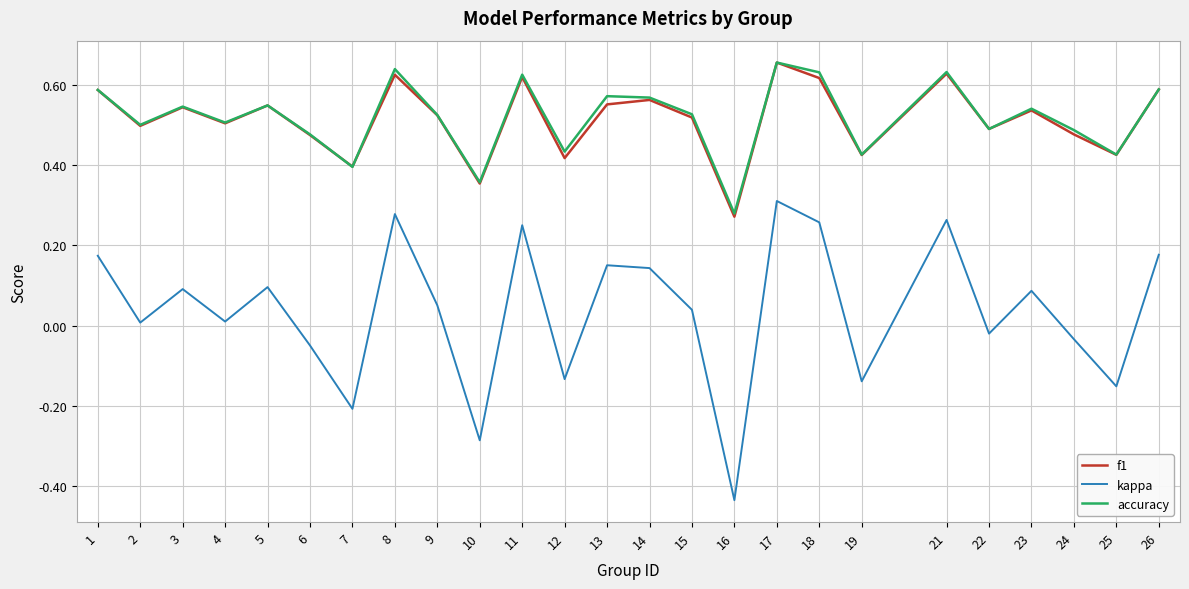

What are all the series names shown in the legend?

f1, kappa, accuracy